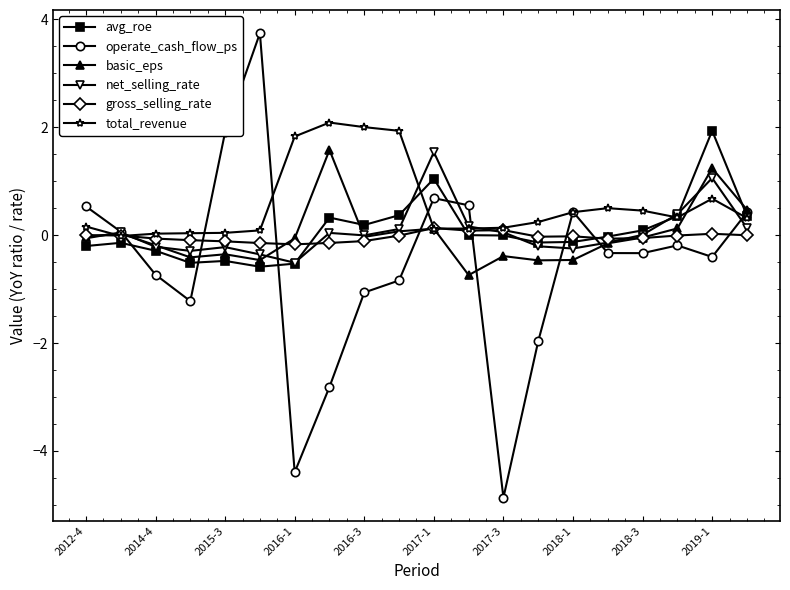

Does the chart display data point markers on the line(s)?

Yes